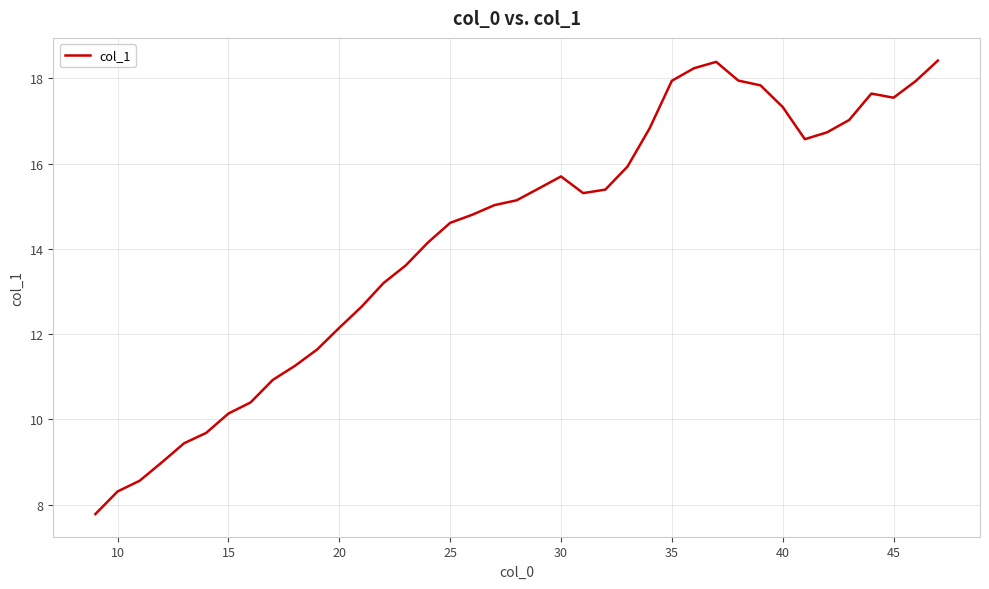

What is the difference between the maximum and minimum values?

10.6